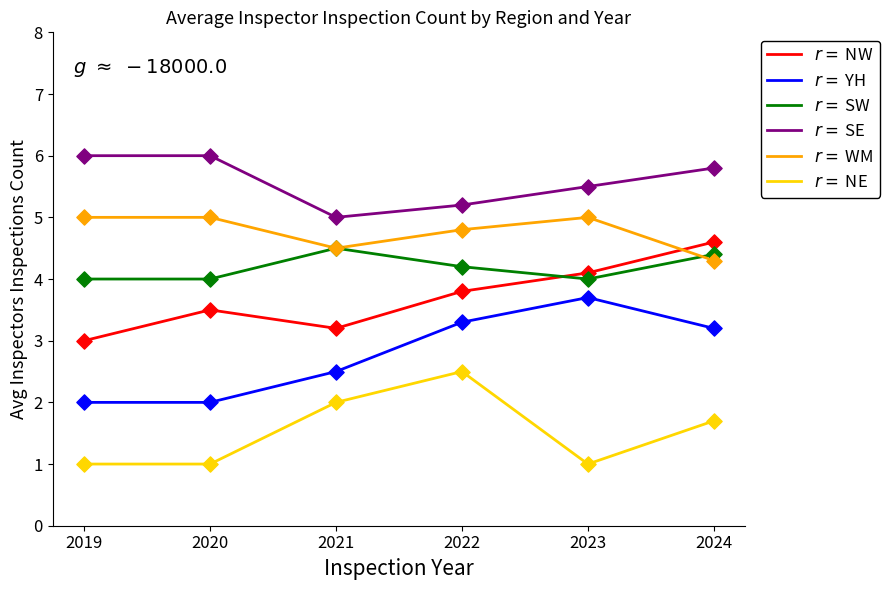

What is the smallest value displayed?

1.0